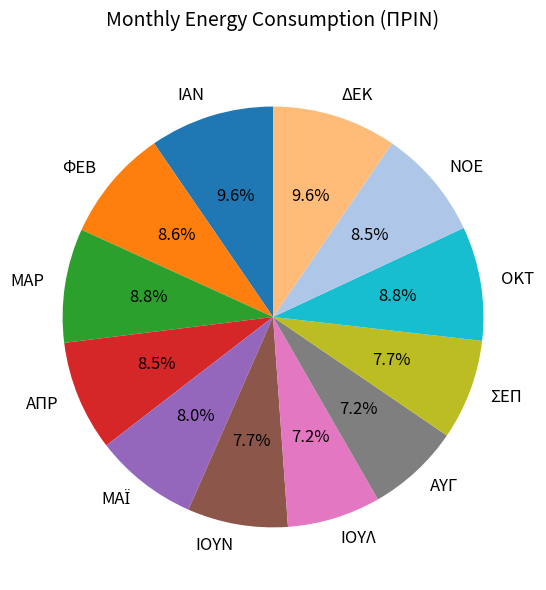

What is the ratio of the value at ΑΠΡ to the value at ΔΕΚ?

0.9